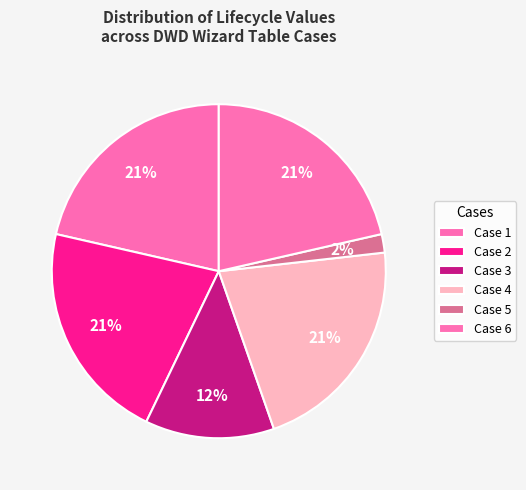

What percentage is the Case 1 slice, to the nearest percent?

21%